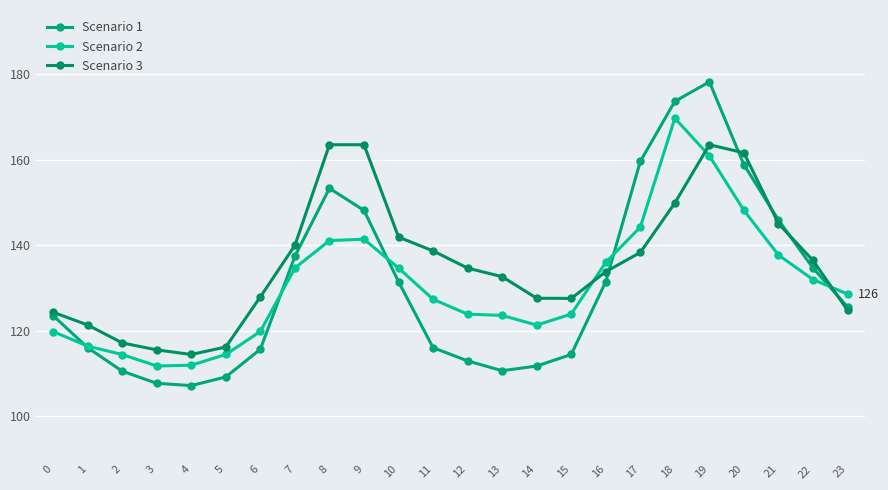

What is the difference between the maximum and second lowest values in the Scenario 3 series?

47.9